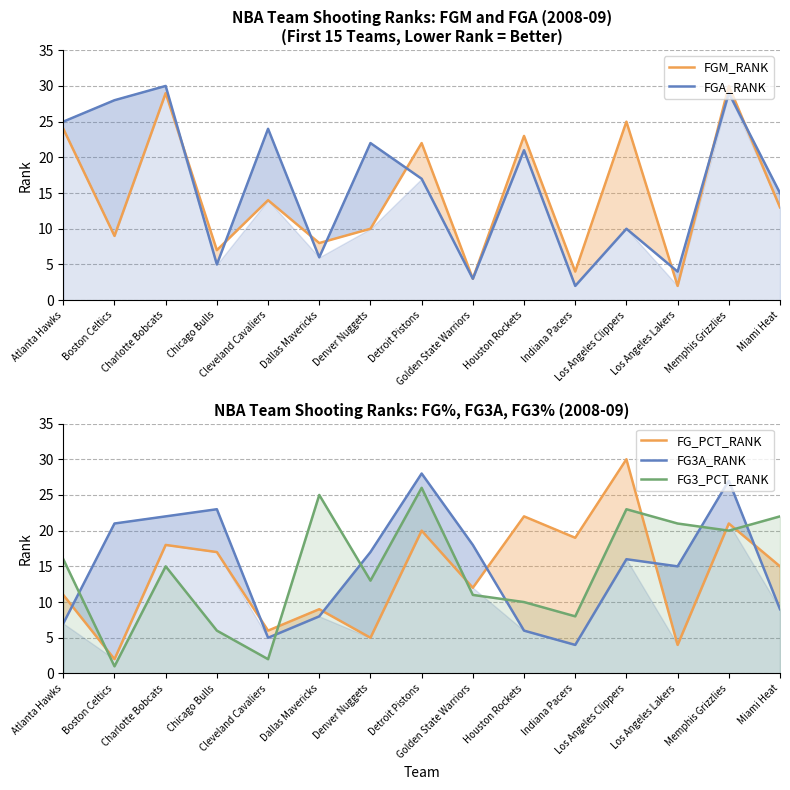

Between Memphis Grizzlies and Houston Rockets, which is larger?

Memphis Grizzlies